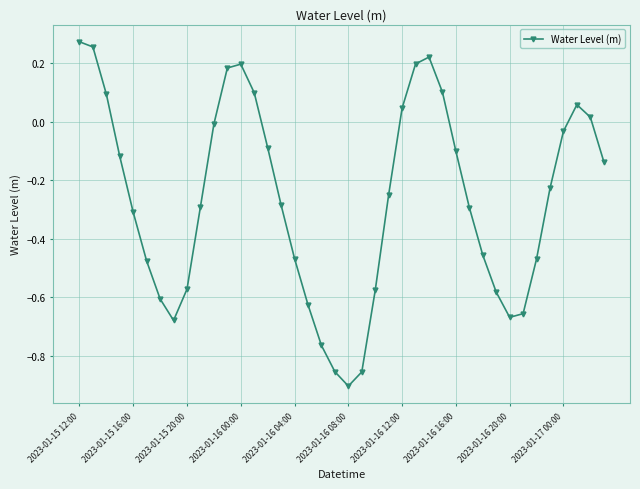

What is the sum of all values?

-10.6